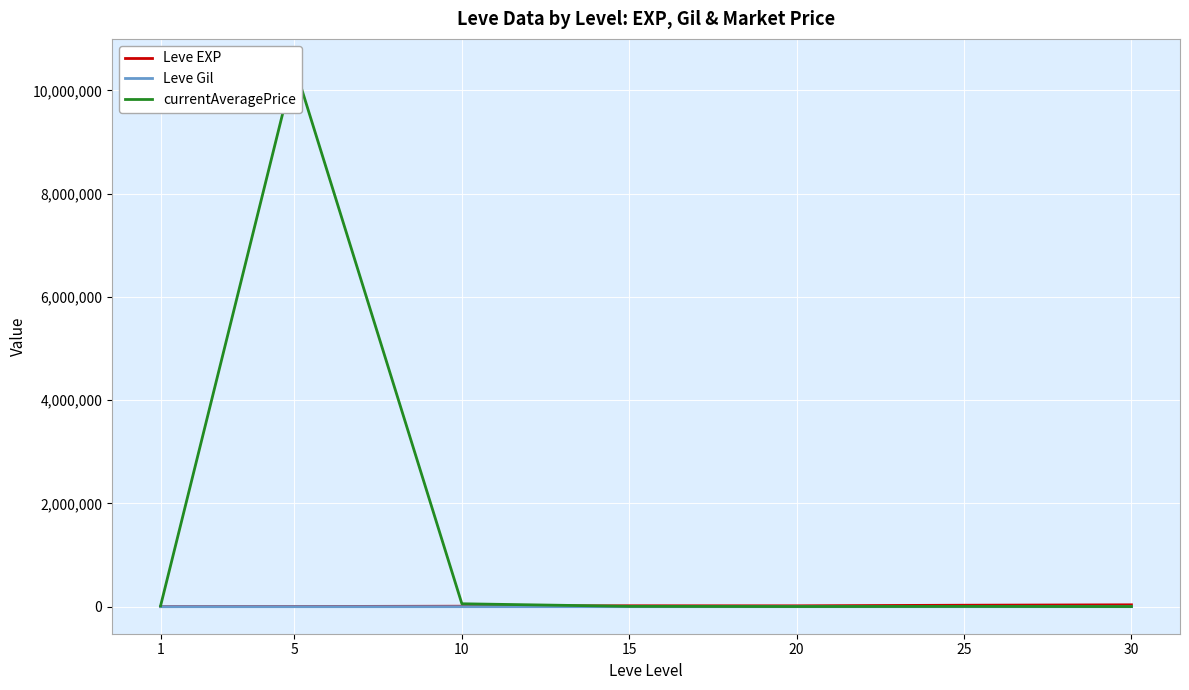

How many data points in Leve EXP are less than 16865?

3